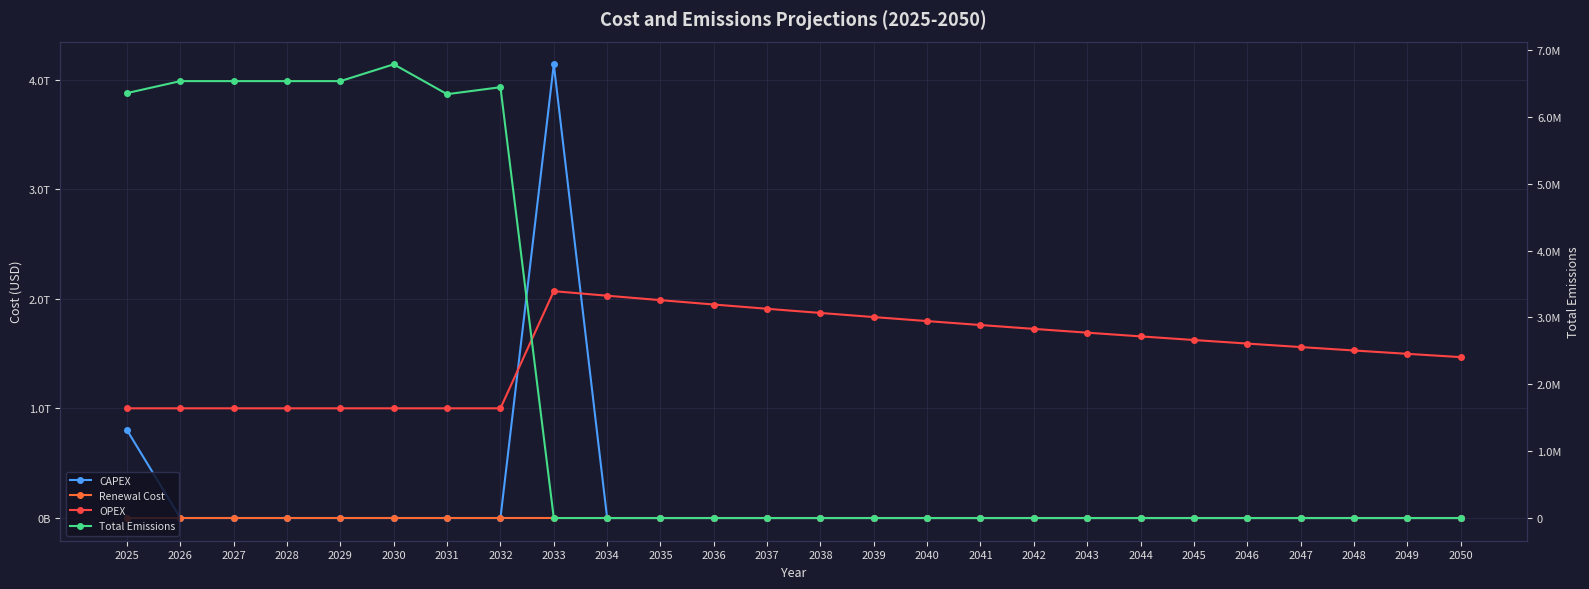

At which label is Total Emissions closest to 3393631?

2031